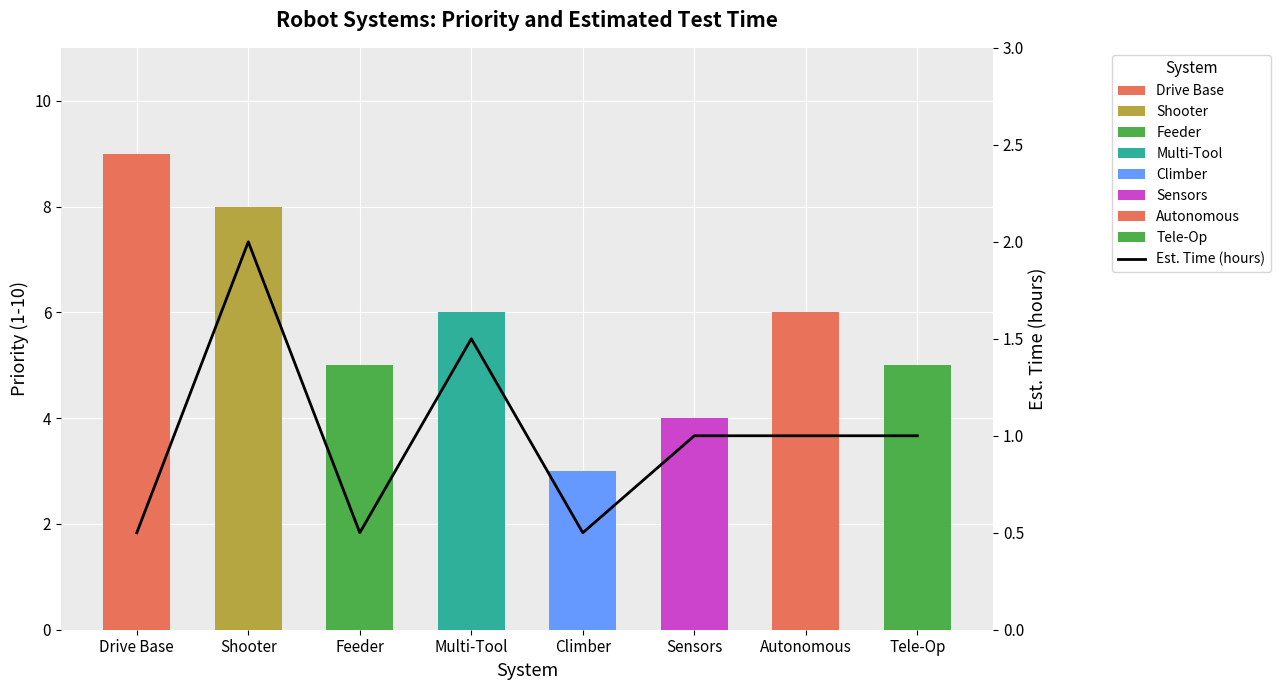

Rank the categories by Est. Time (hours) value from lowest to highest.

Drive Base, Feeder, Climber, Sensors, Autonomous, Tele-Op, Multi-Tool, Shooter